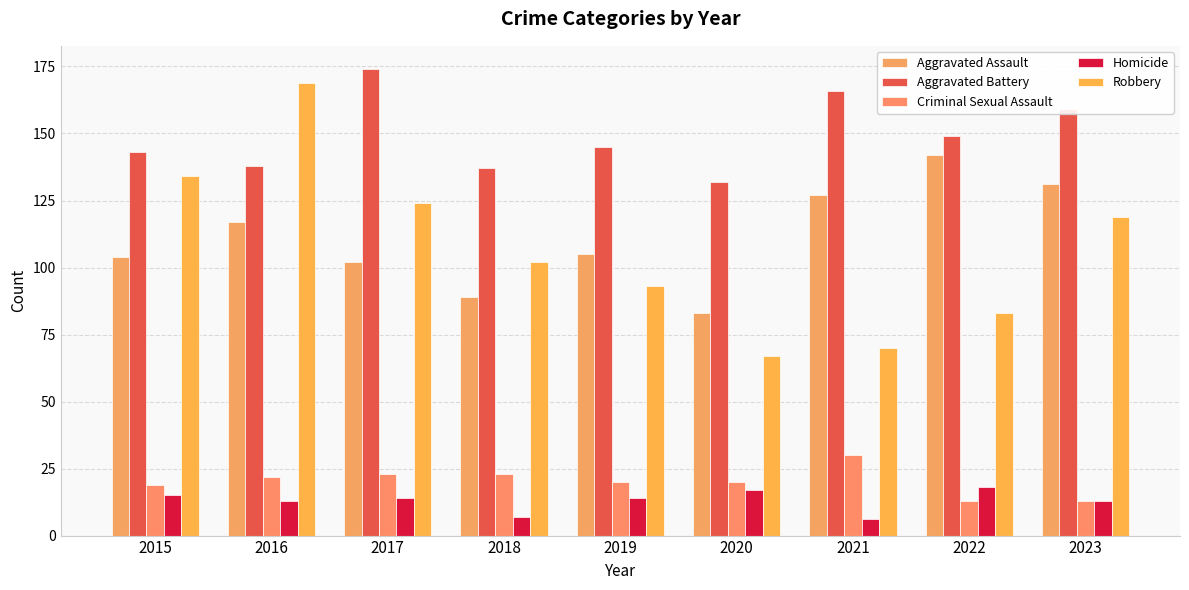

What is the sum of the Criminal Sexual Assault values at 2016 and 2017?

45